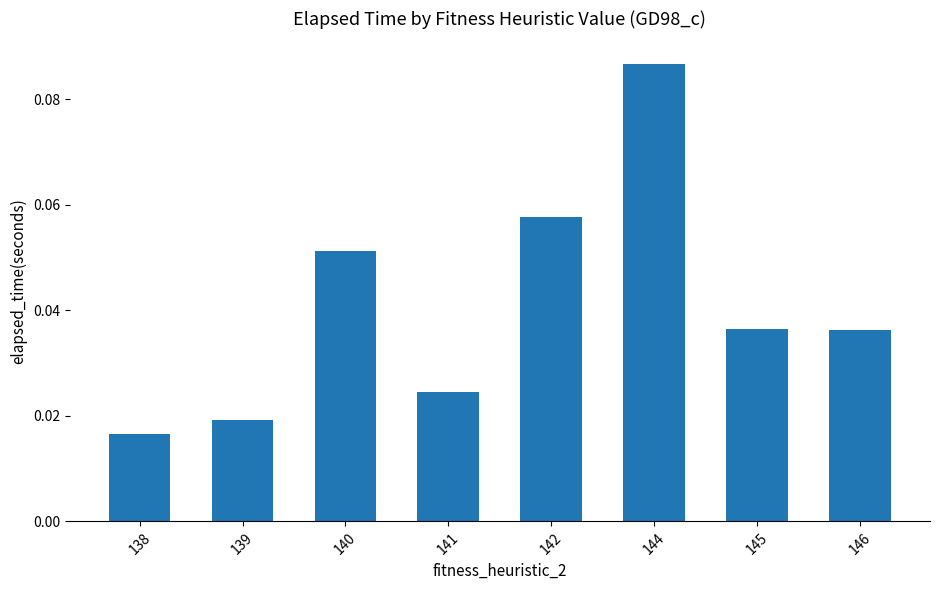

Does the chart contain stacked bars?

No